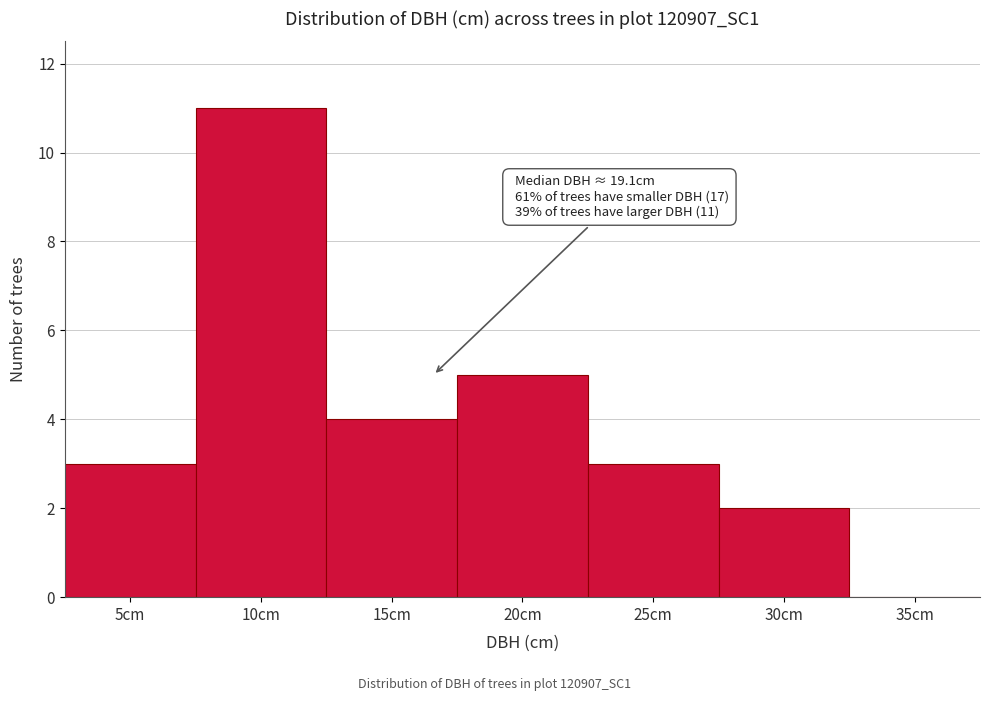

Reading left to right, what are all the values shown in this chart?

5cm=3	10cm=11	15cm=4	20cm=5	25cm=3	30cm=2	35cm=0